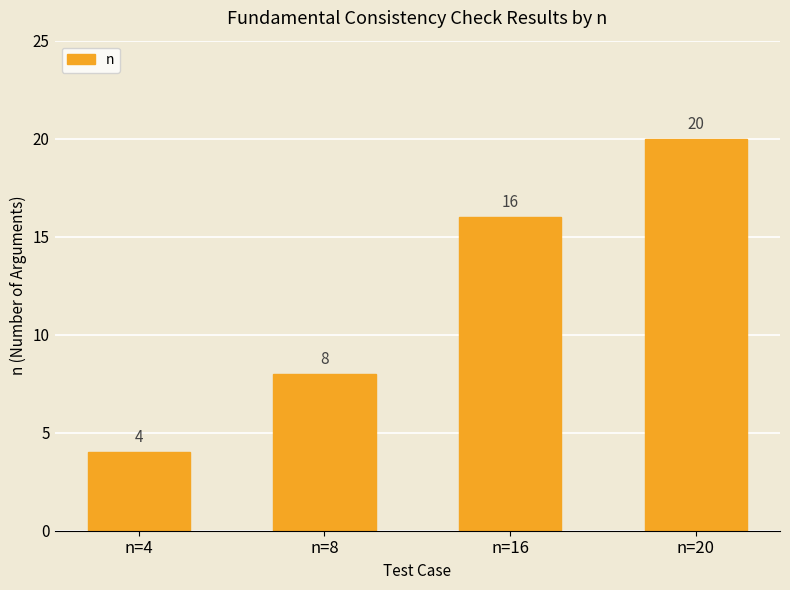

Which has a higher value, n=4 or n=8?

n=8